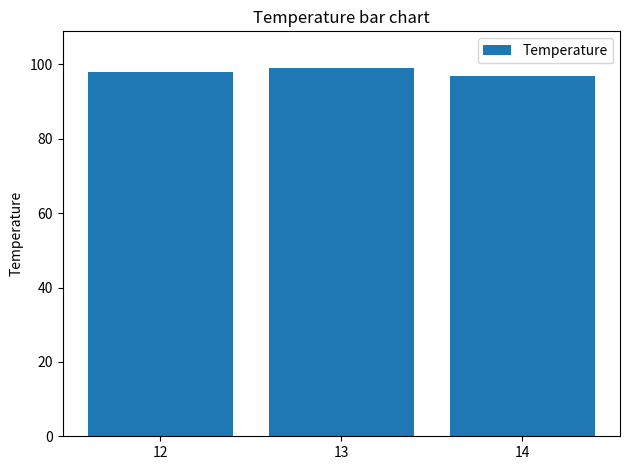

What is the change in value from 12 to 14?

-1